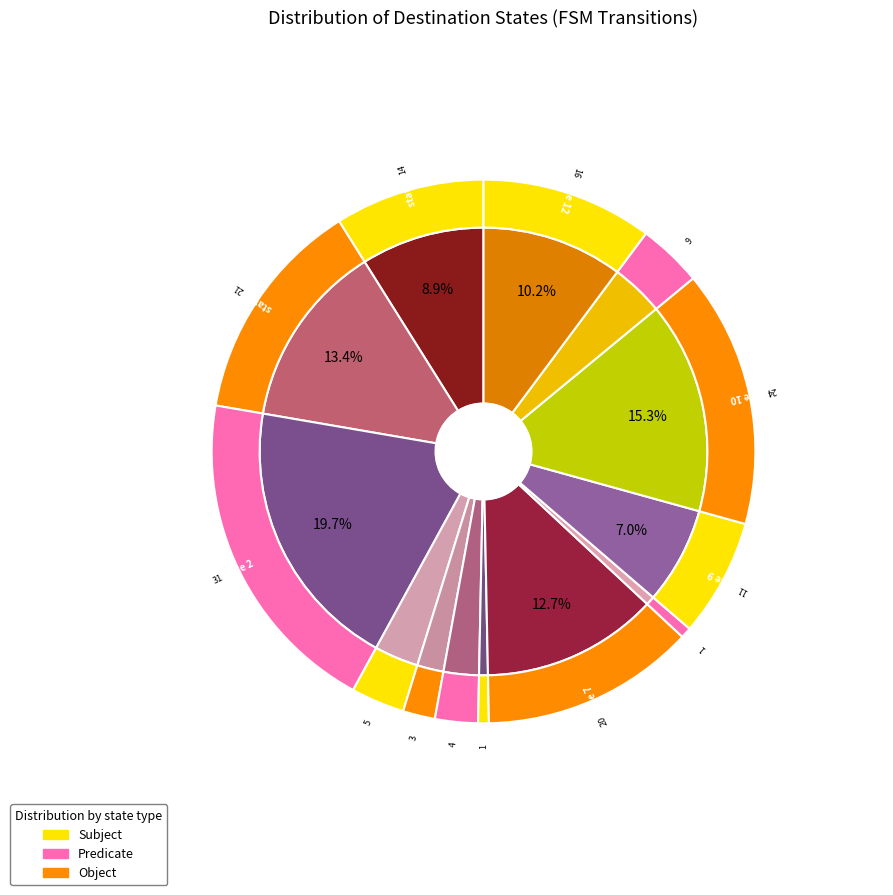

What percentage is the state 3 slice, to the nearest percent?

9%